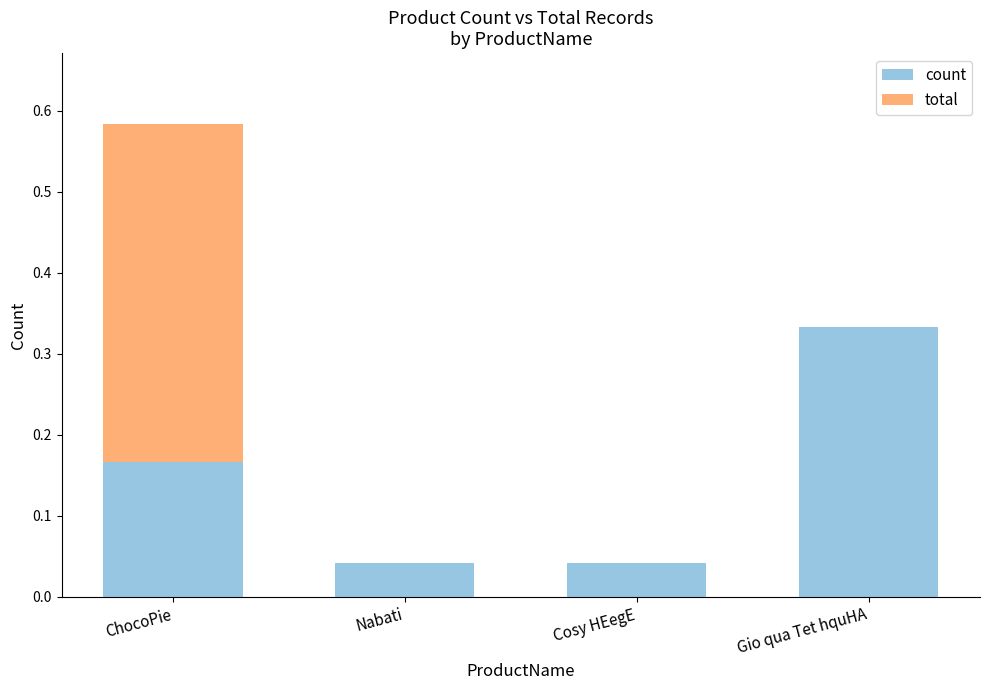

What is the total value across all series at ChocoPie?

0.6